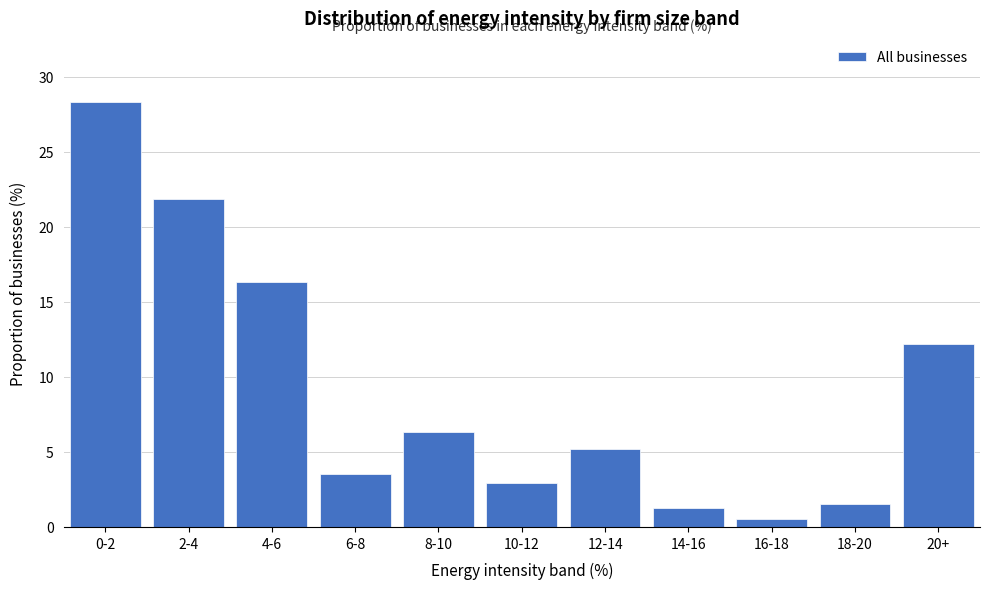

Reading left to right, extract all data points from this chart.

0-2=28.3	2-4=21.8	4-6=16.3	6-8=3.5	8-10=6.3	10-12=2.9	12-14=5.2	14-16=1.3	16-18=0.5	18-20=1.6	20+=12.2